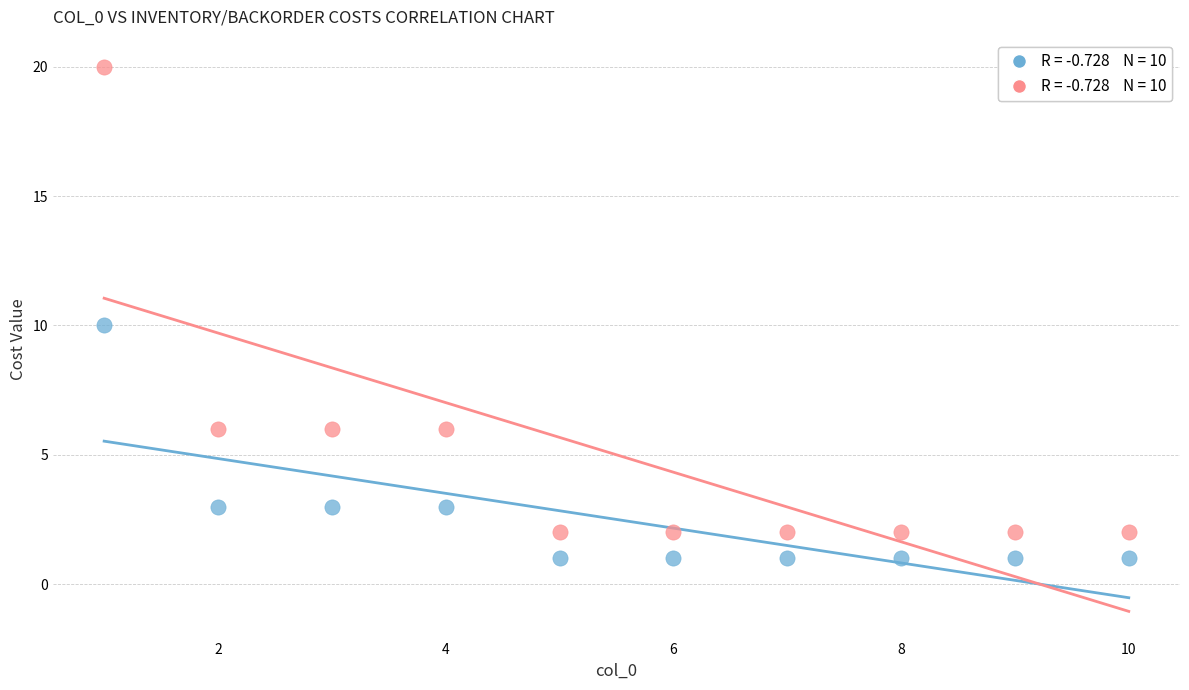

Across all data points, what is the range of X values (max minus min)?

9